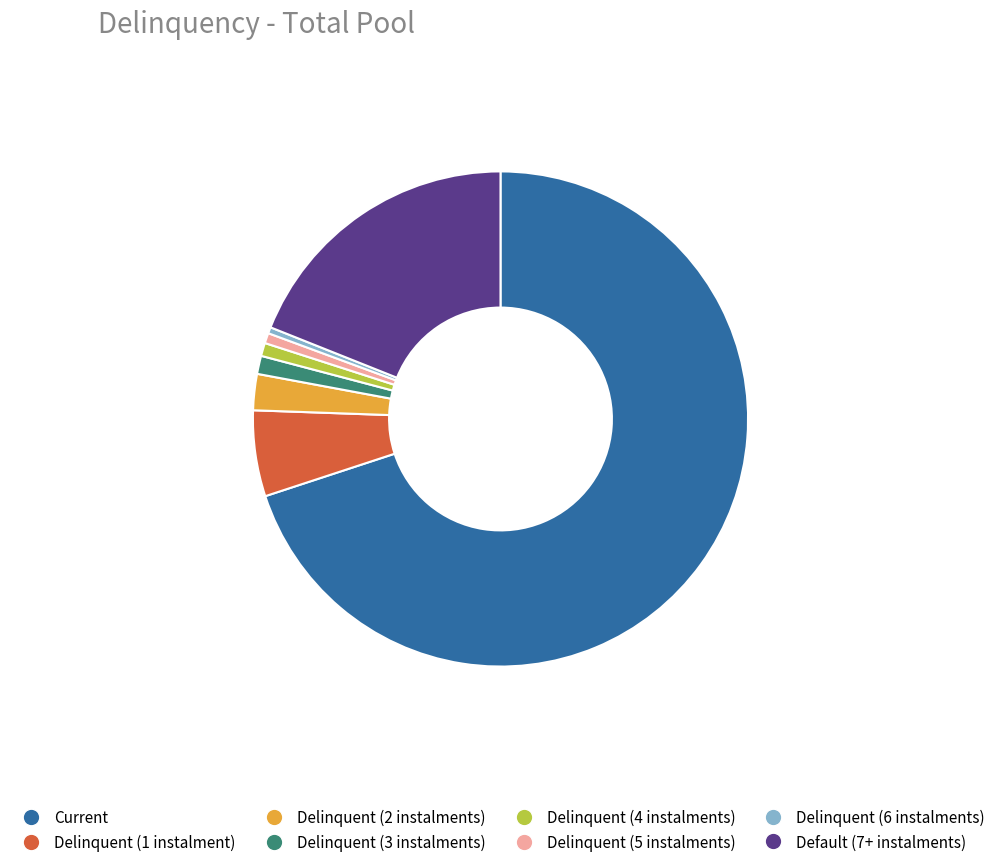

Which category accounts for the majority?

Current